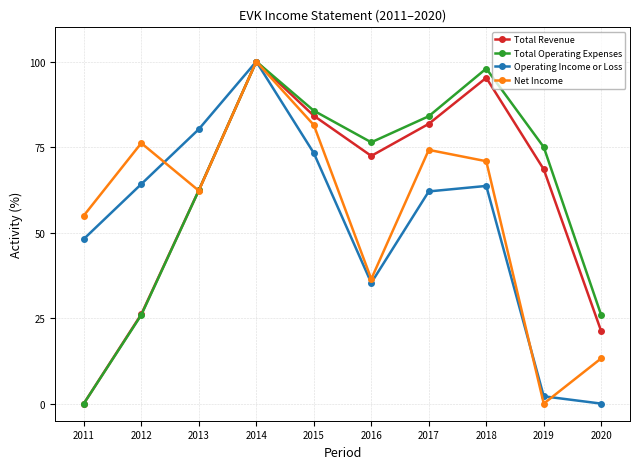

At which category is the sum across all series the highest?

2014